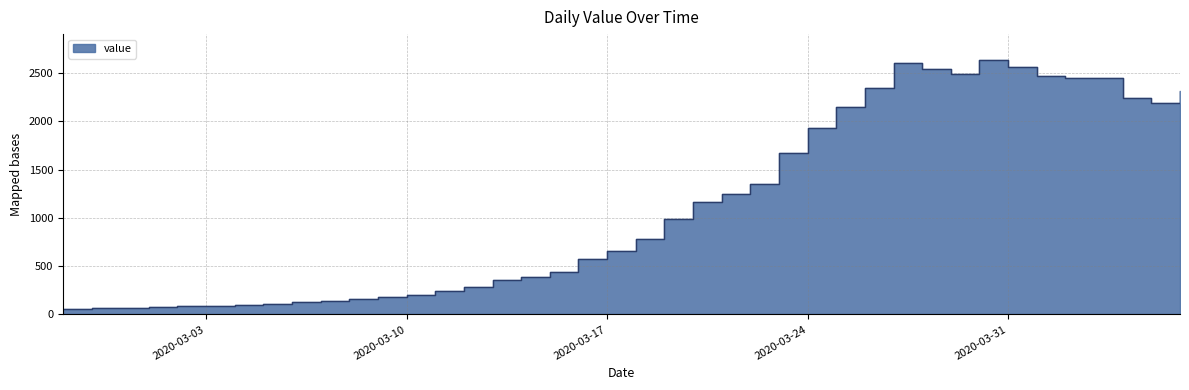

Is it true that the value at 2020-03-30 is 2640?

True